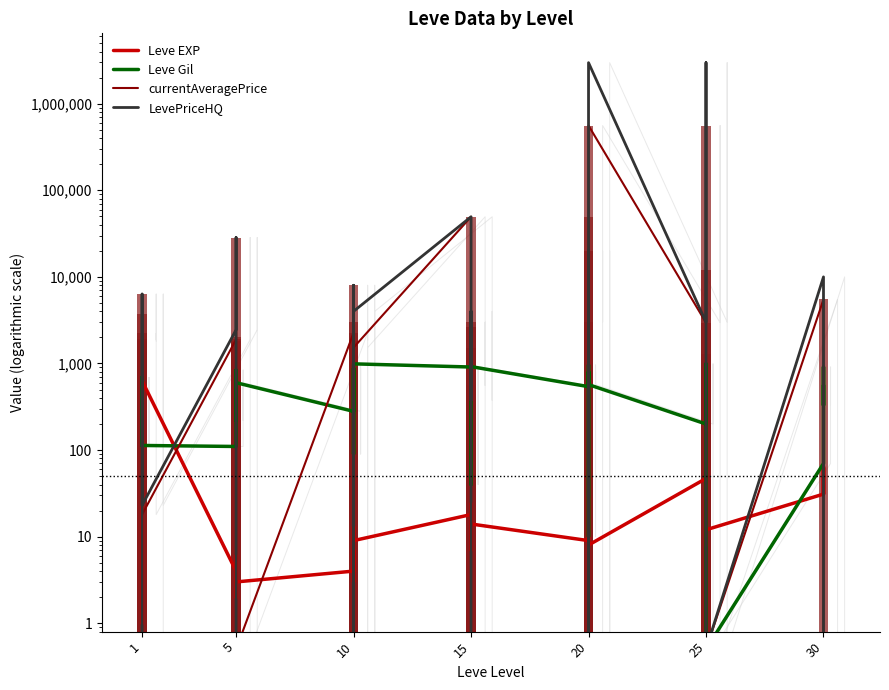

What is the sum of all currentAveragePrice values?

1342111.5